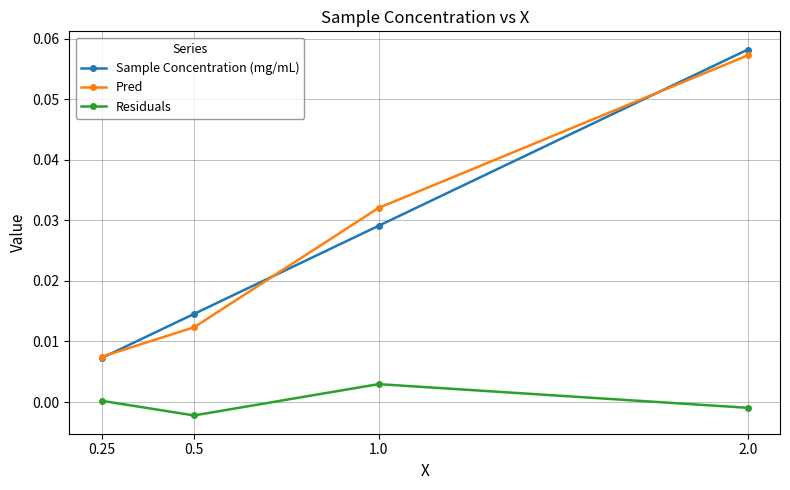

At which category is the sum across all series the highest?

2.0